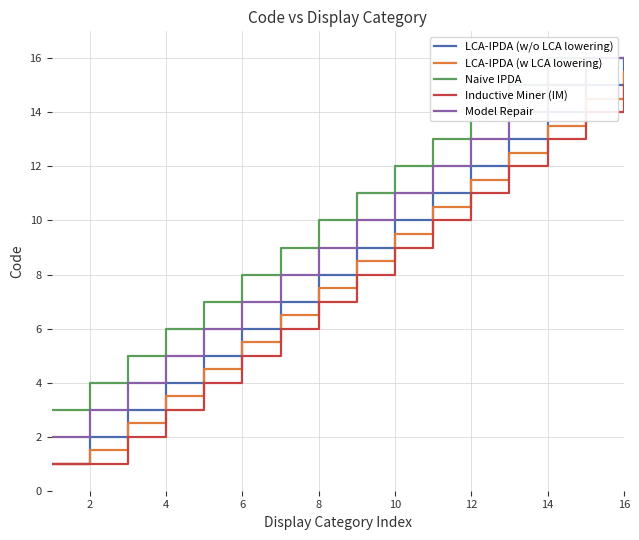

What is the sum of all Inductive Miner (IM) values?

121.0